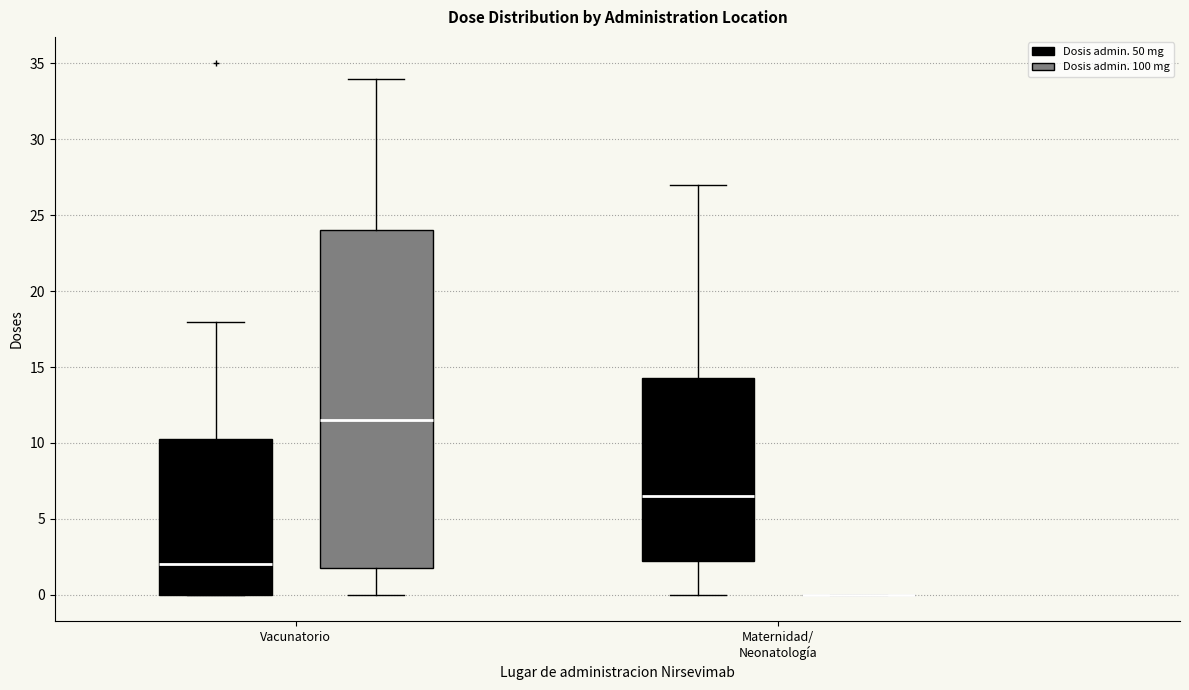

Where is the lower edge of the box for Vacunatorio (Dosis admin. 50 mg) on the y-axis? The values are not printed on the chart, so give them approximately, as read against the axis.

0.0